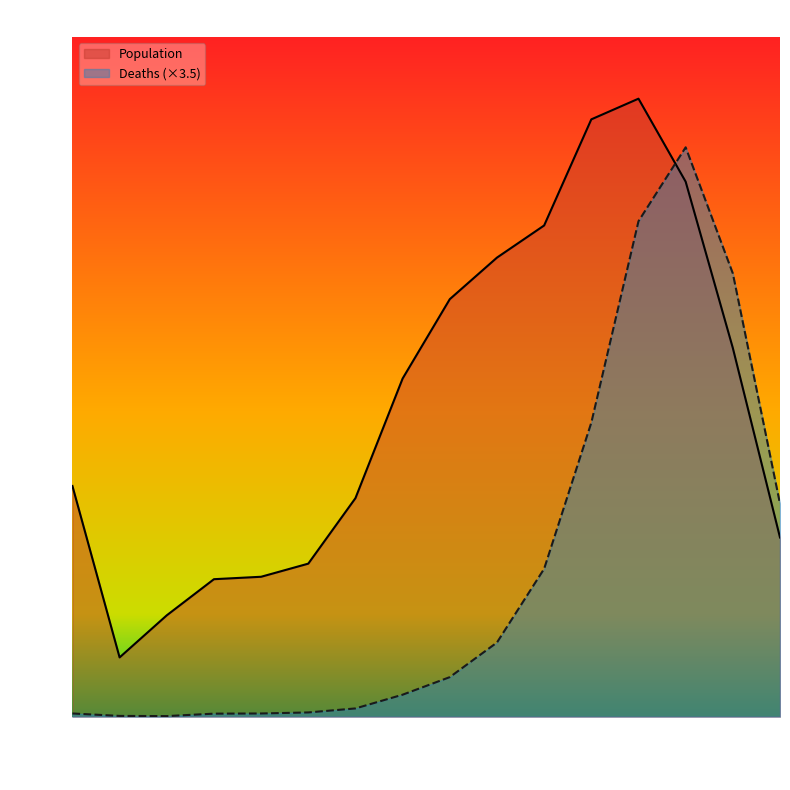

Rank the categories by Deaths (×3.5) value from lowest to highest.

25 - 29, 20 - 24, 30 - 34, <20, 35 - 39, 40 - 44, 45 - 49, 50 - 54, 55 - 59, 60 - 64, 65 - 69, >90, 70 - 74, 85 - 89, 75 - 79, 80 - 84